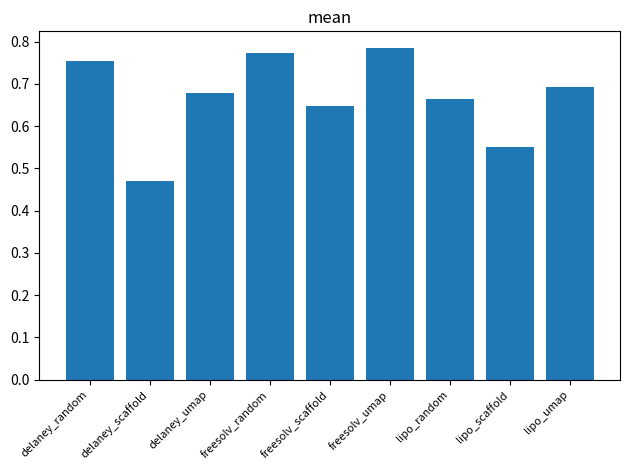

Does the chart contain any negative values?

No